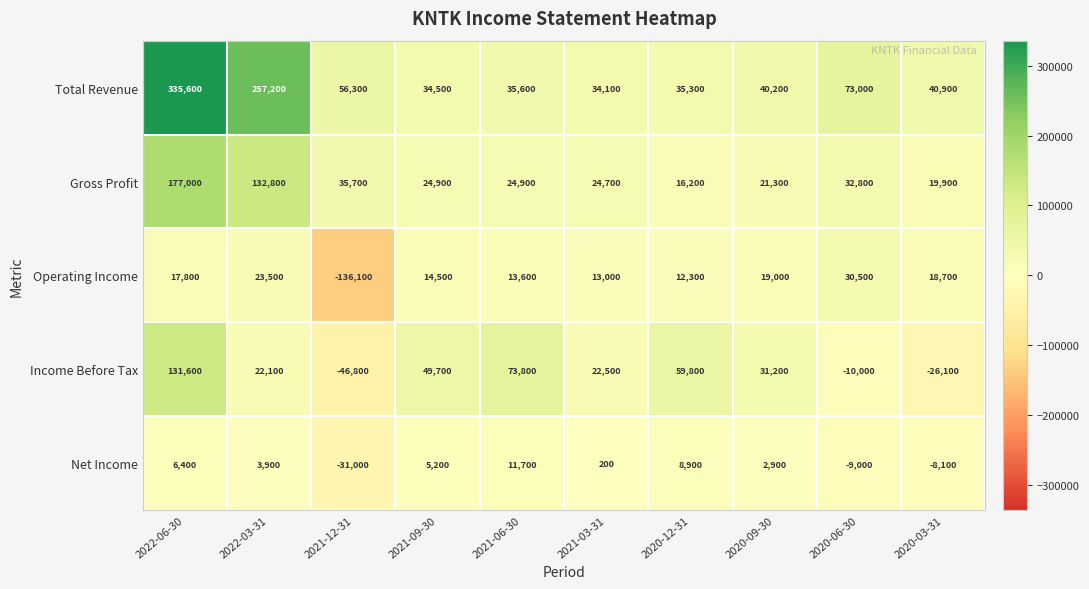

Which series has the widest spread of values?

Total Revenue